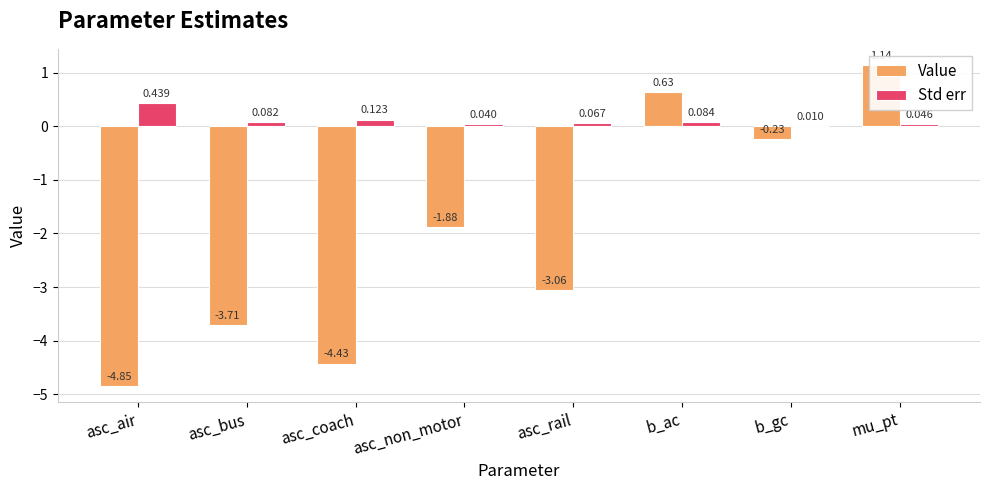

At which category does the chart reach its peak across all series?

mu_pt